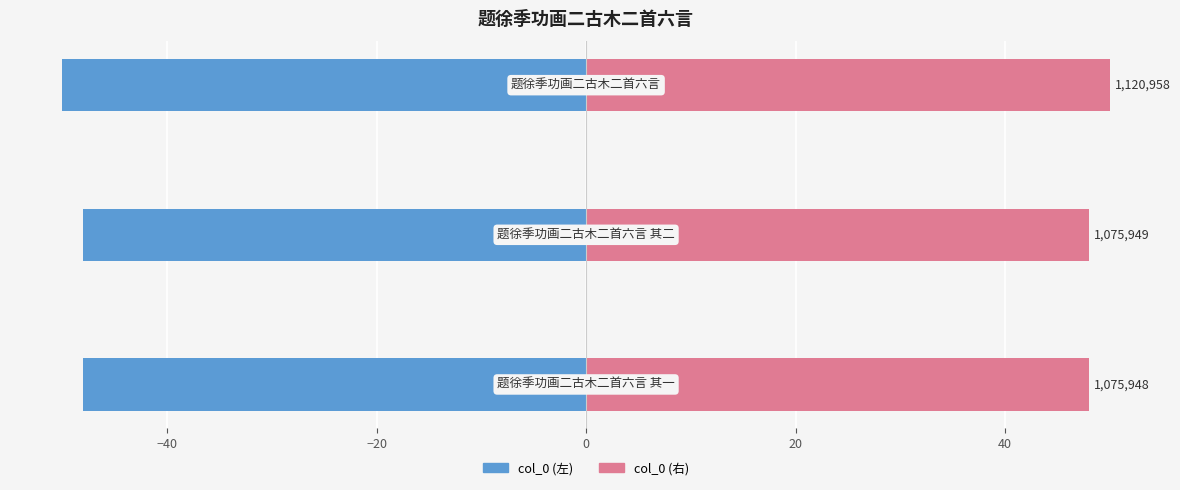

What is the difference between the maximum and minimum values in the col_0 (右) series?

2.0